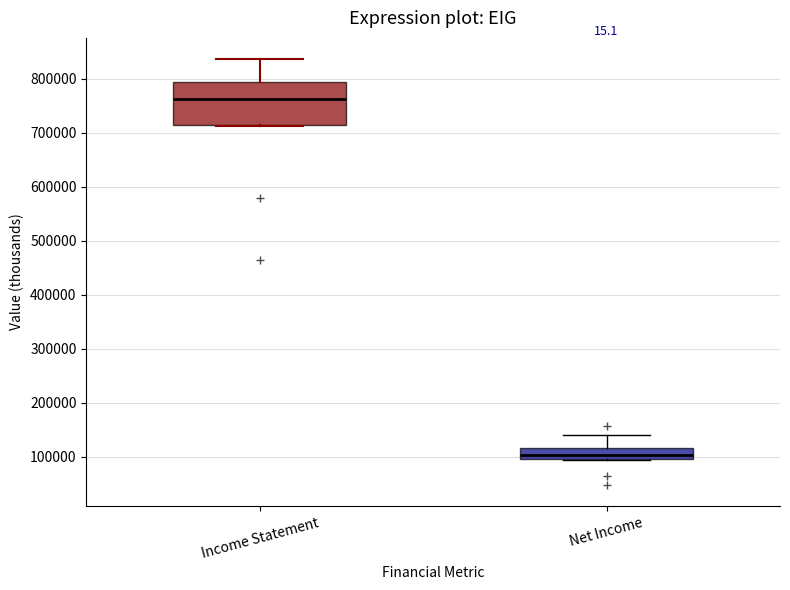

Comparing the boxes themselves (not the whiskers), which one is the tallest?

Income Statement